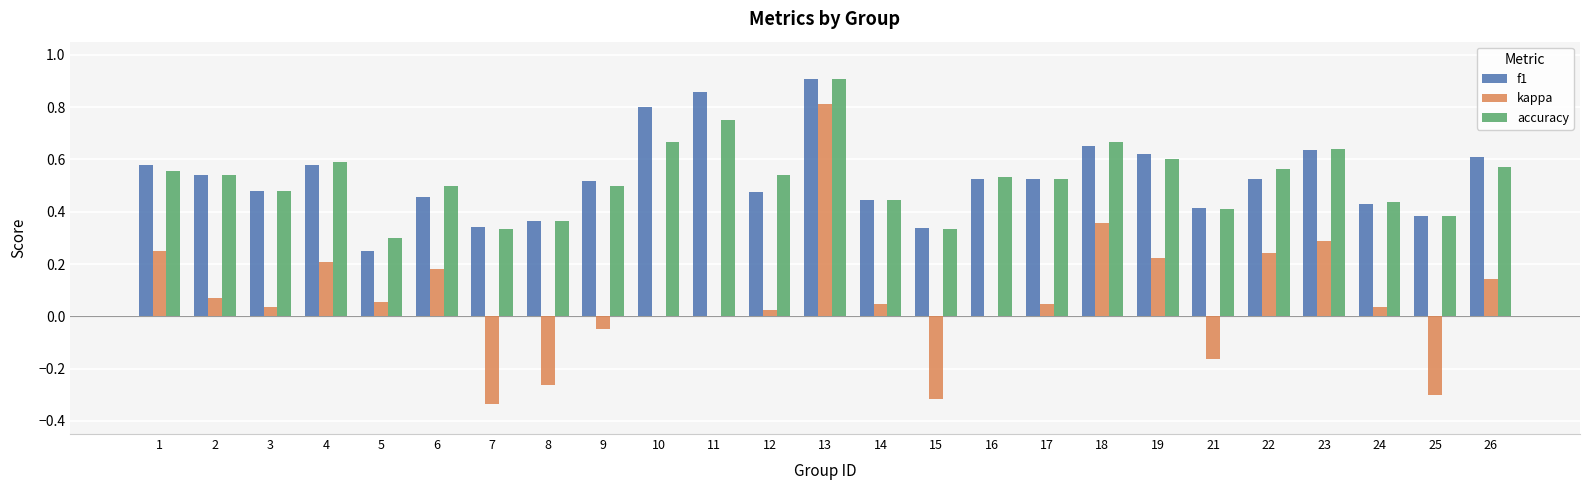

True or false: kappa has a value of -0.1 at 9.

False